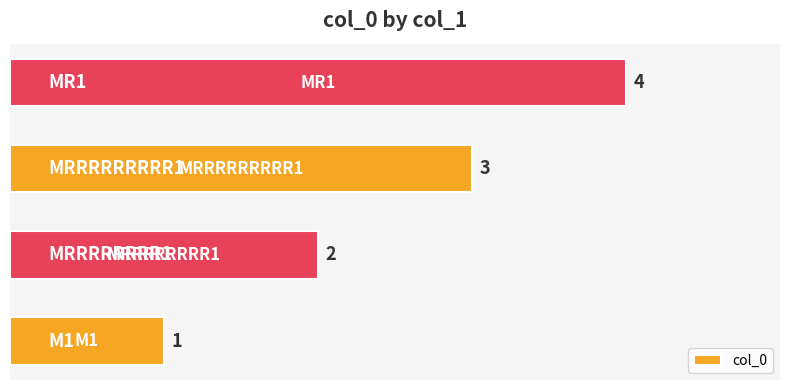

How many values are between 2 and 4?

3